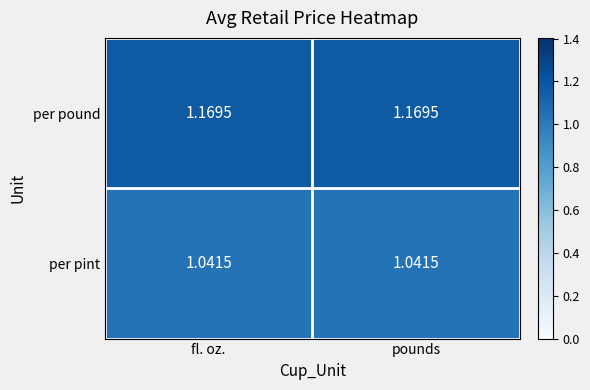

Which series has the largest total across all categories?

per pound